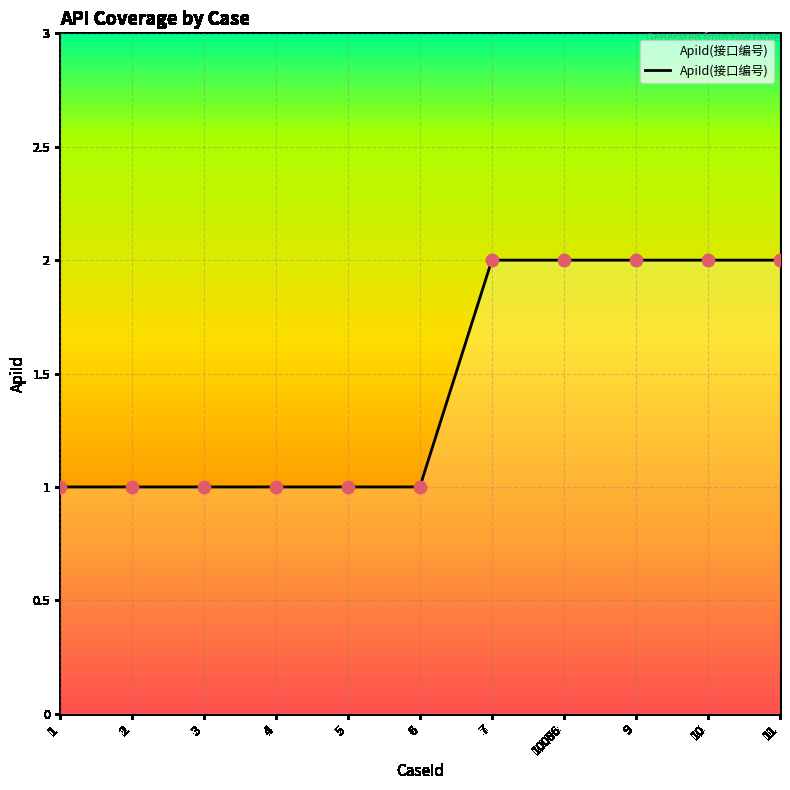

What is the change in value from 6 to 9?

+1